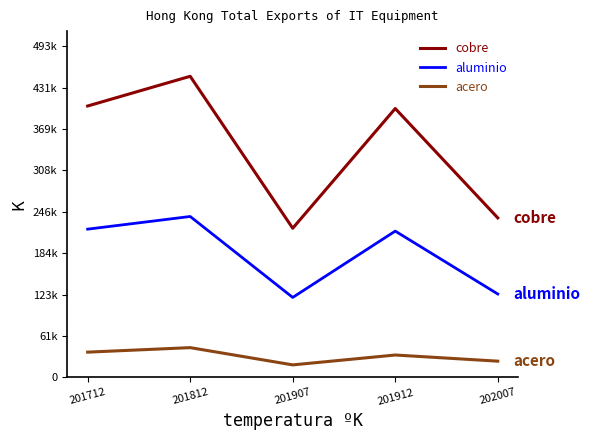

What are all the series names shown in the legend?

cobre, aluminio, acero